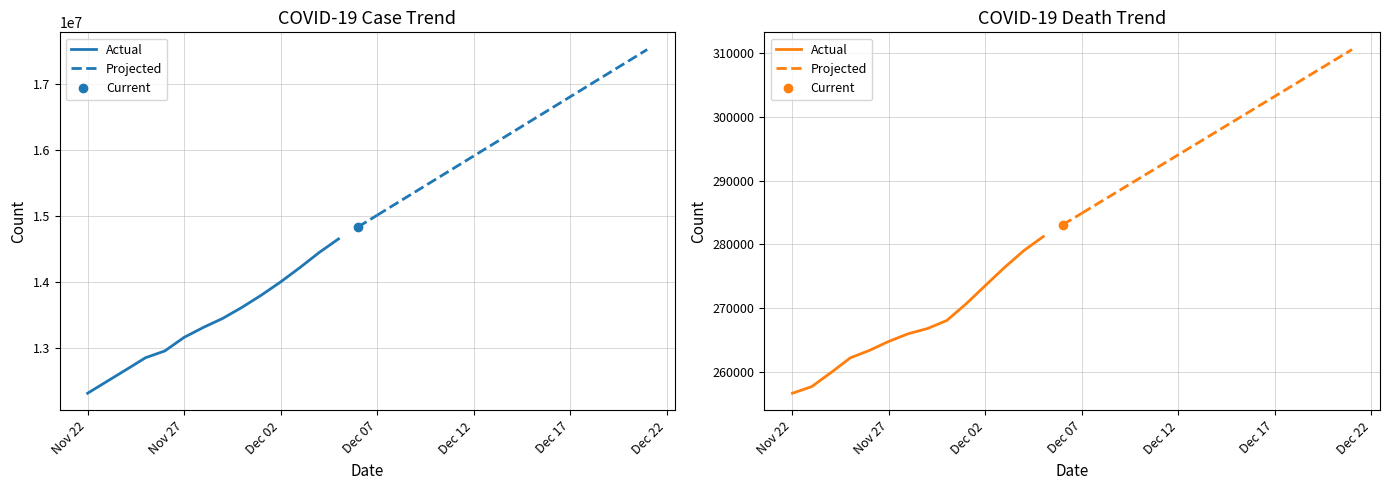

Which series has the largest range (max minus min)?

CaseTrendValue